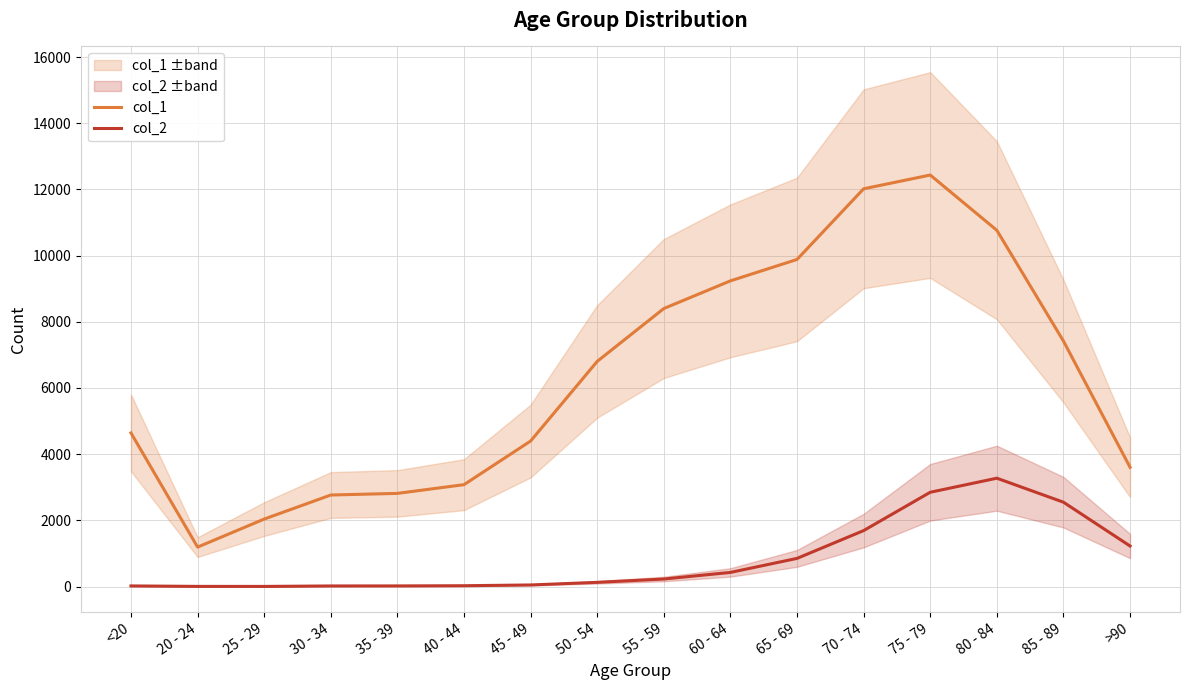

True or false: col_1 and col_2 intersect in this chart.

False